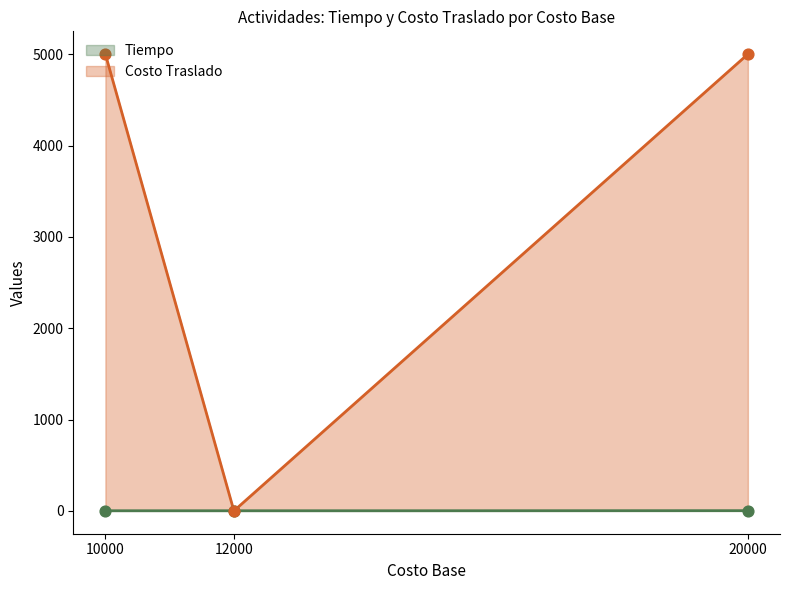

What is the total value across all series at 12000?

1.0